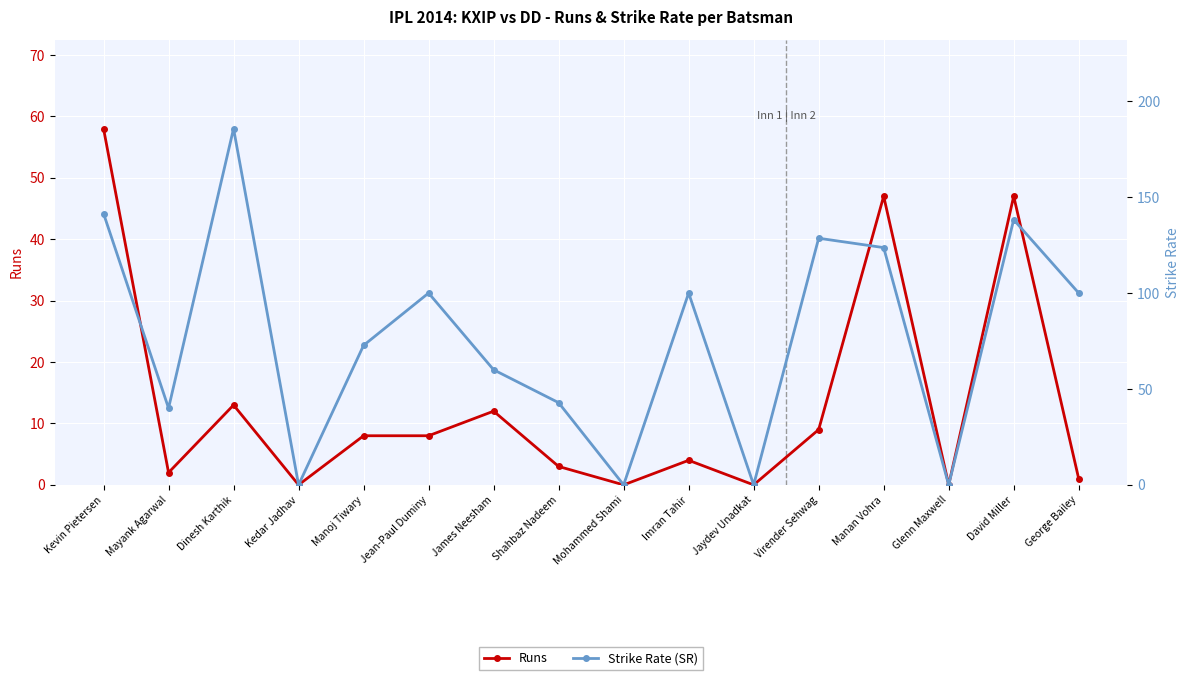

Is it true that Runs equals 4.0 at Imran Tahir?

True